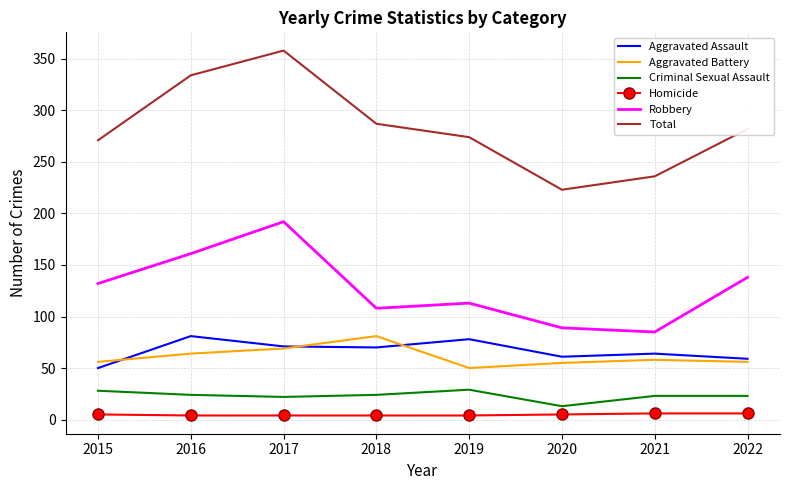

What value does the Aggravated Battery series have at 2020, to the nearest 5?

55